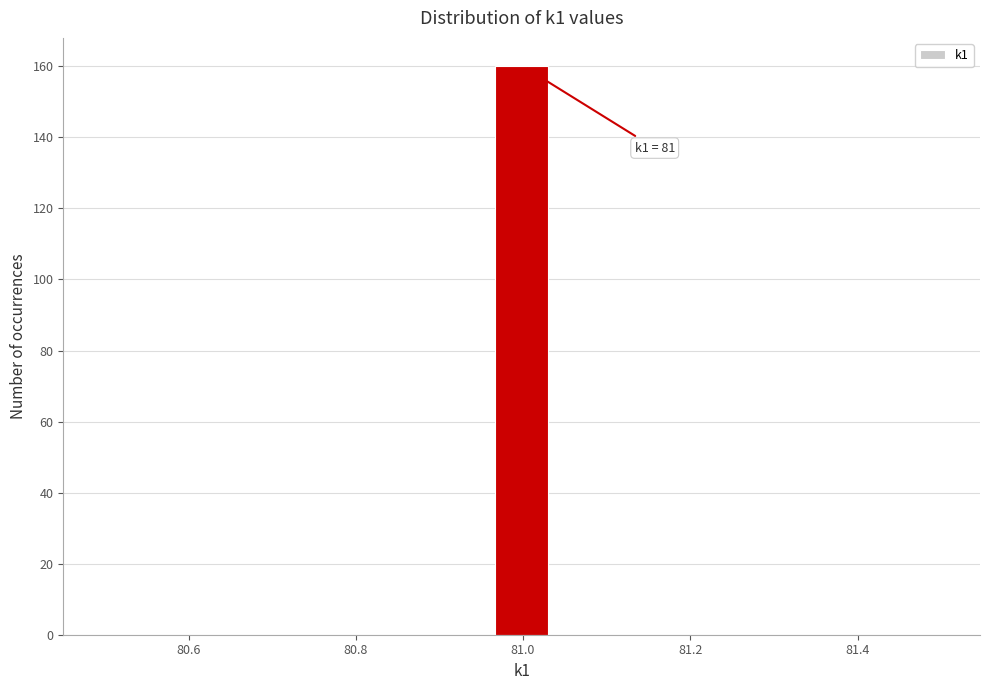

Read against the x-axis, roughly where is the centre of the tallest bar?

81.00